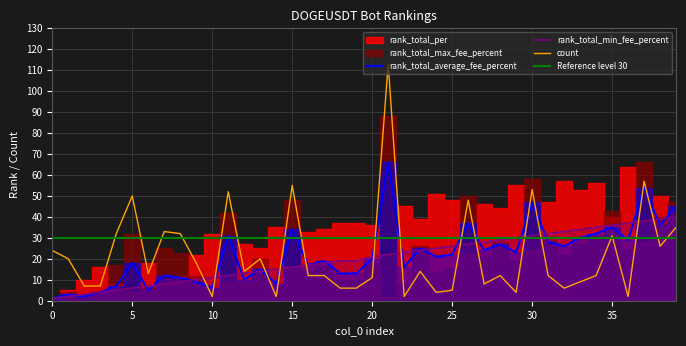

Which series ends up on top after the final intersection of rank_total_min_fee_percent and count?

rank_total_min_fee_percent